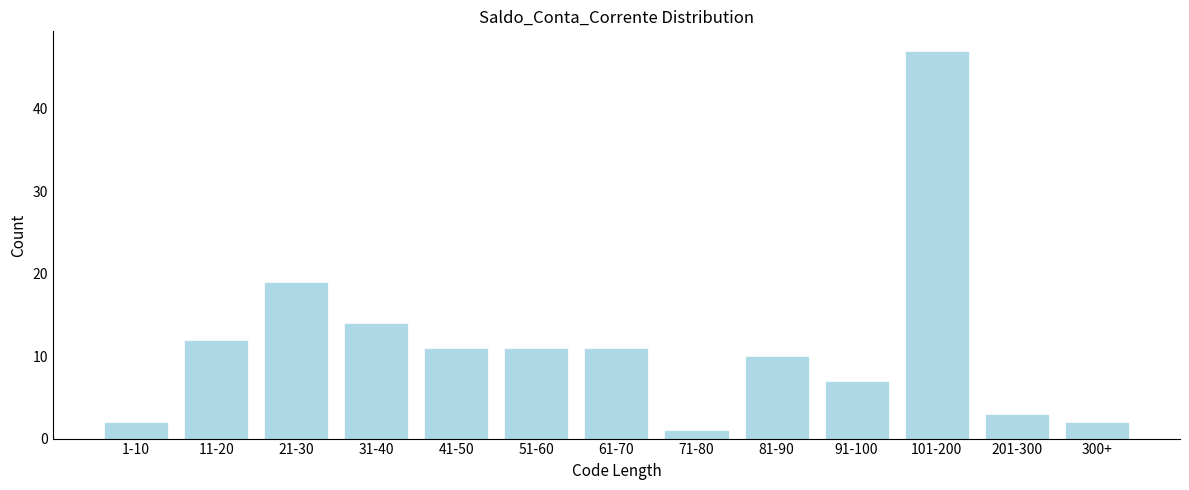

Reading left to right, transcribe all the data shown in this chart.

1-10=2	11-20=12	21-30=19	31-40=14	41-50=11	51-60=11	61-70=11	71-80=1	81-90=10	91-100=7	101-200=47	201-300=3	300+=2